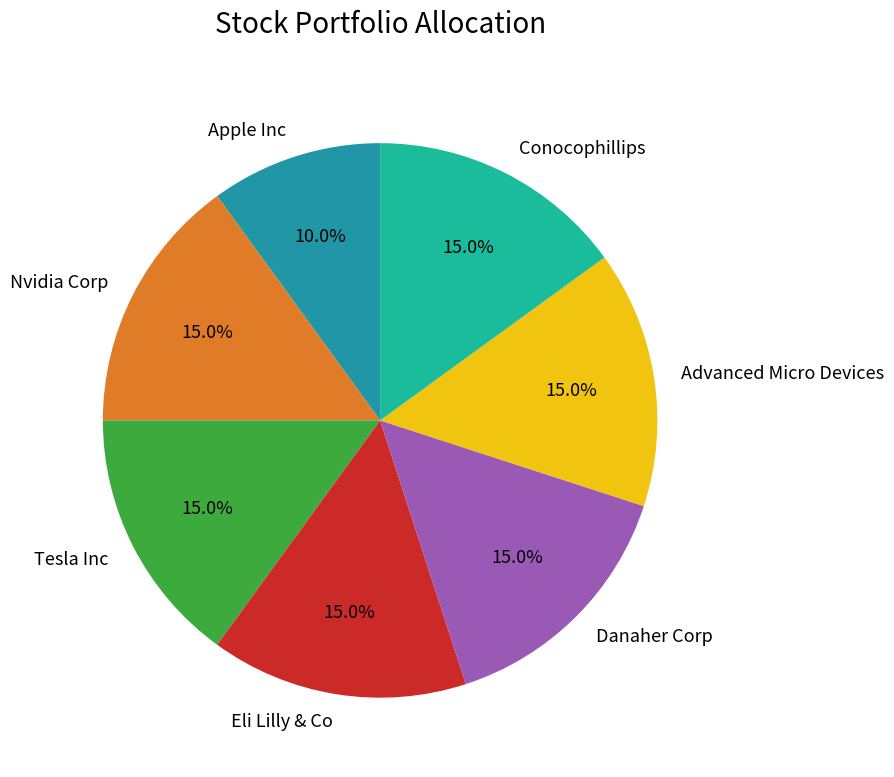

What is the total percentage of Apple Inc and Eli Lilly & Co?

25.0%